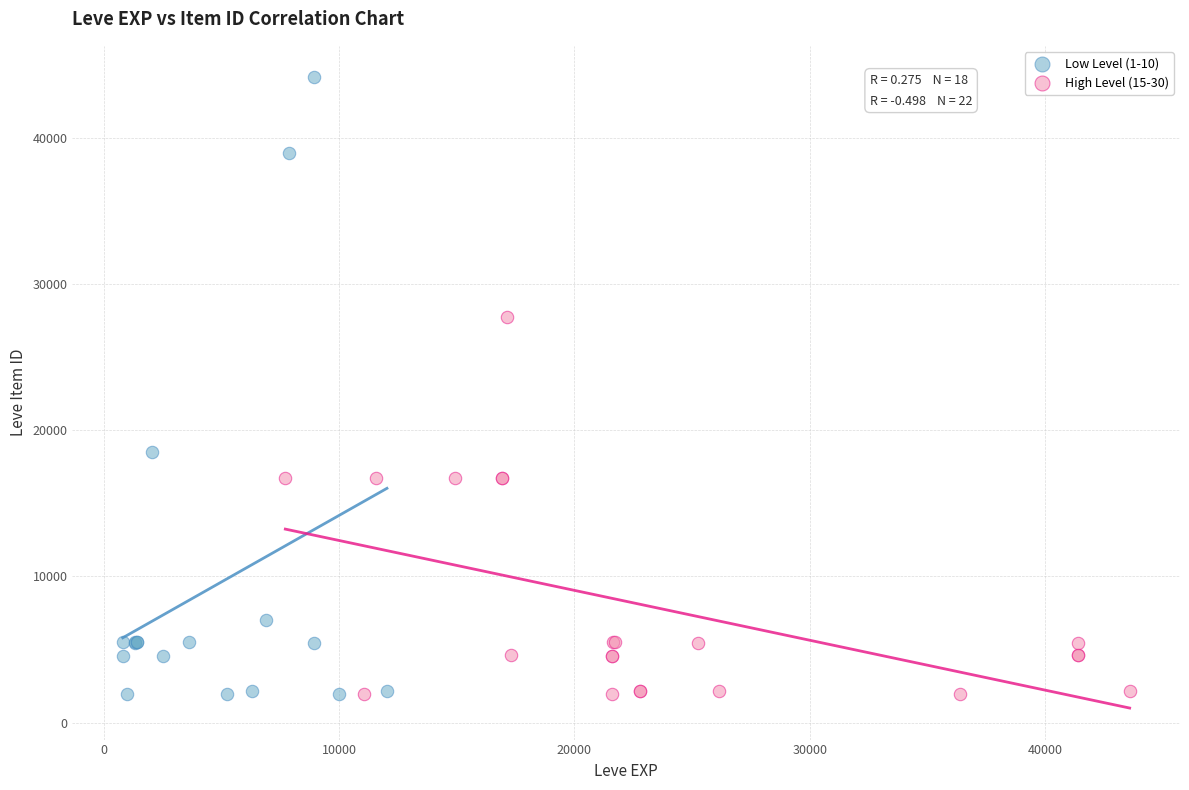

Which series has the widest spread of Y values?

Low Level (1-10)